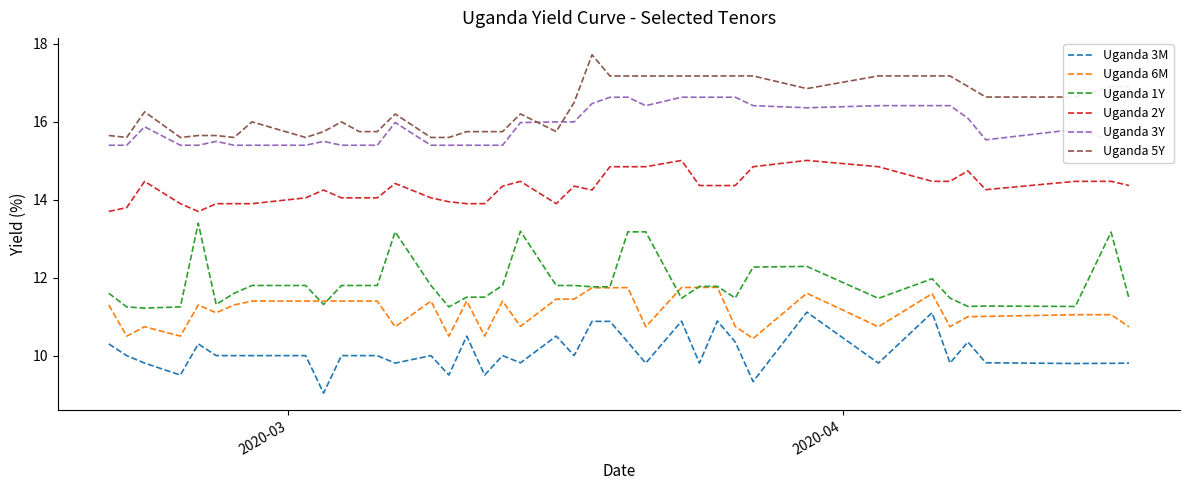

What is the minimum value shown in the chart?

9.0